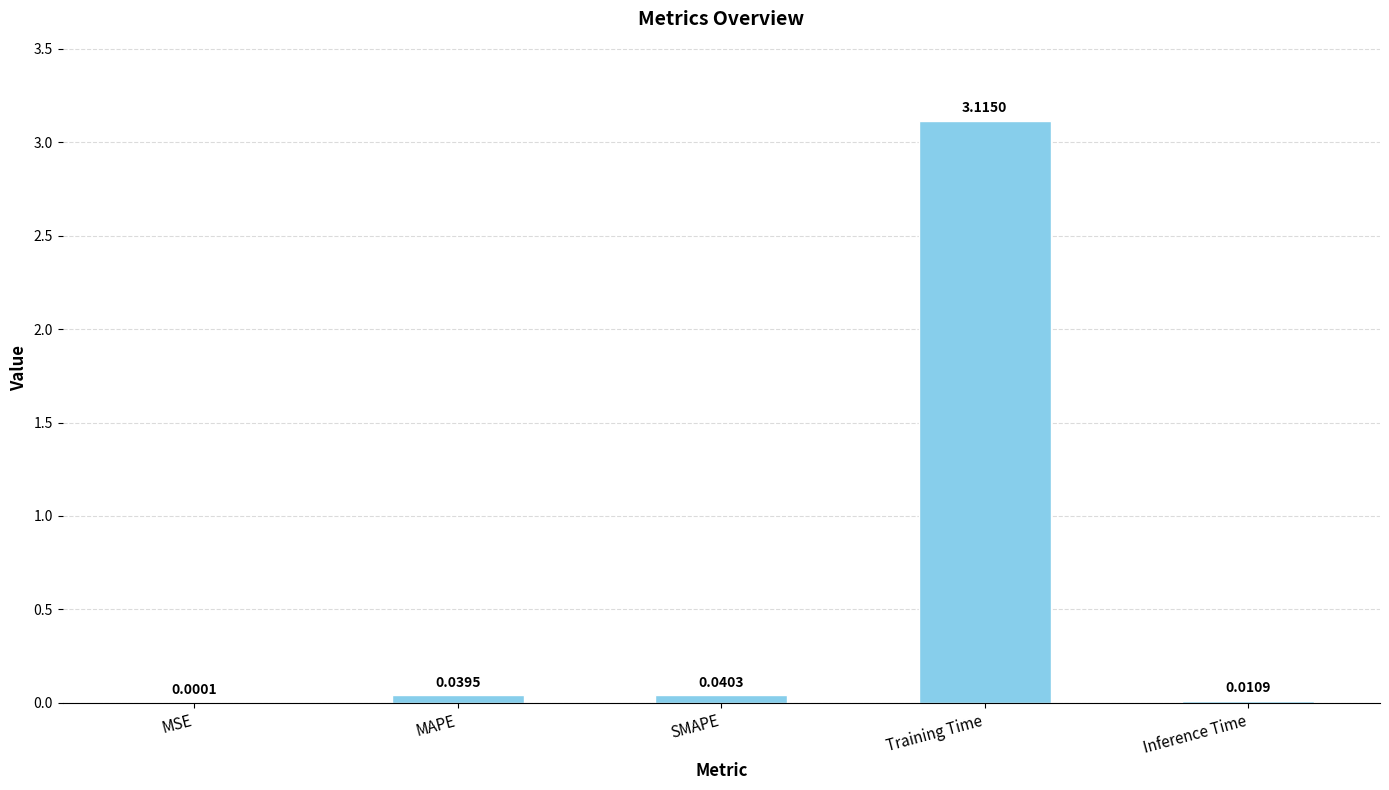

At which label is the value closest to 1?

SMAPE